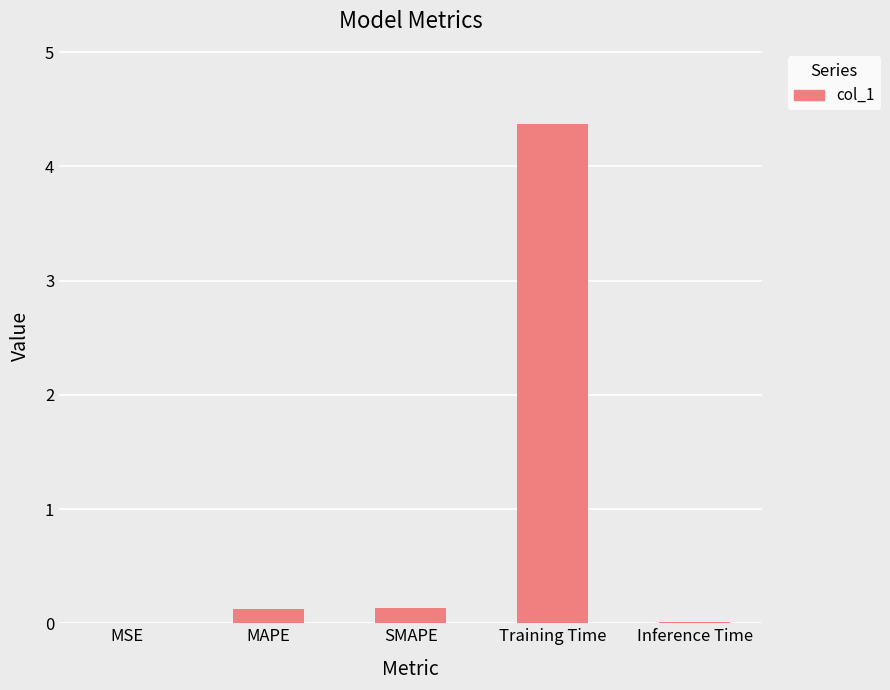

Between Inference Time and Training Time, which is larger?

Training Time